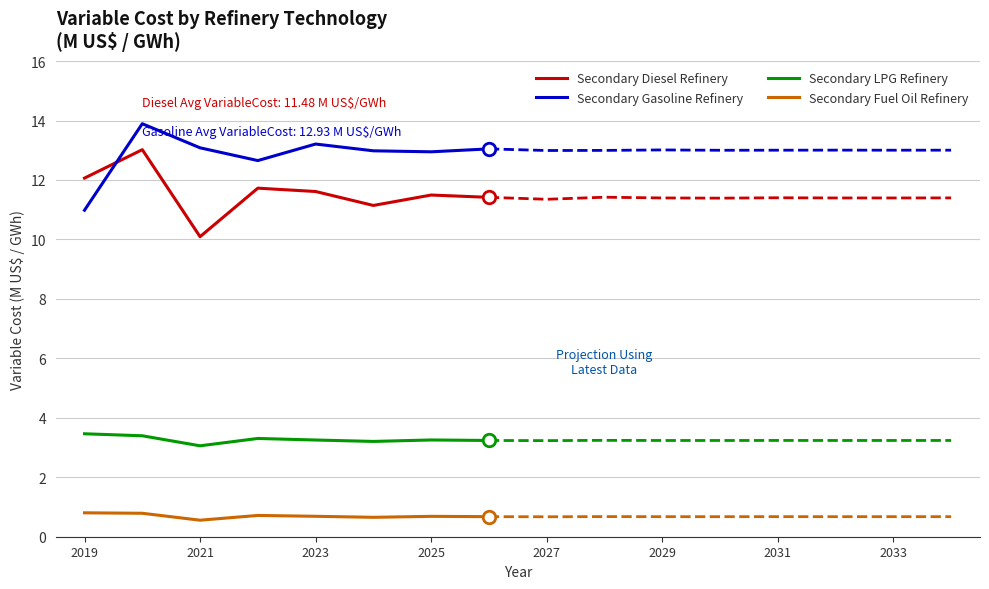

What are all the series names shown in the legend?

Secondary Diesel Refinery, Secondary Gasoline Refinery, Secondary LPG Refinery, Secondary Fuel Oil Refinery